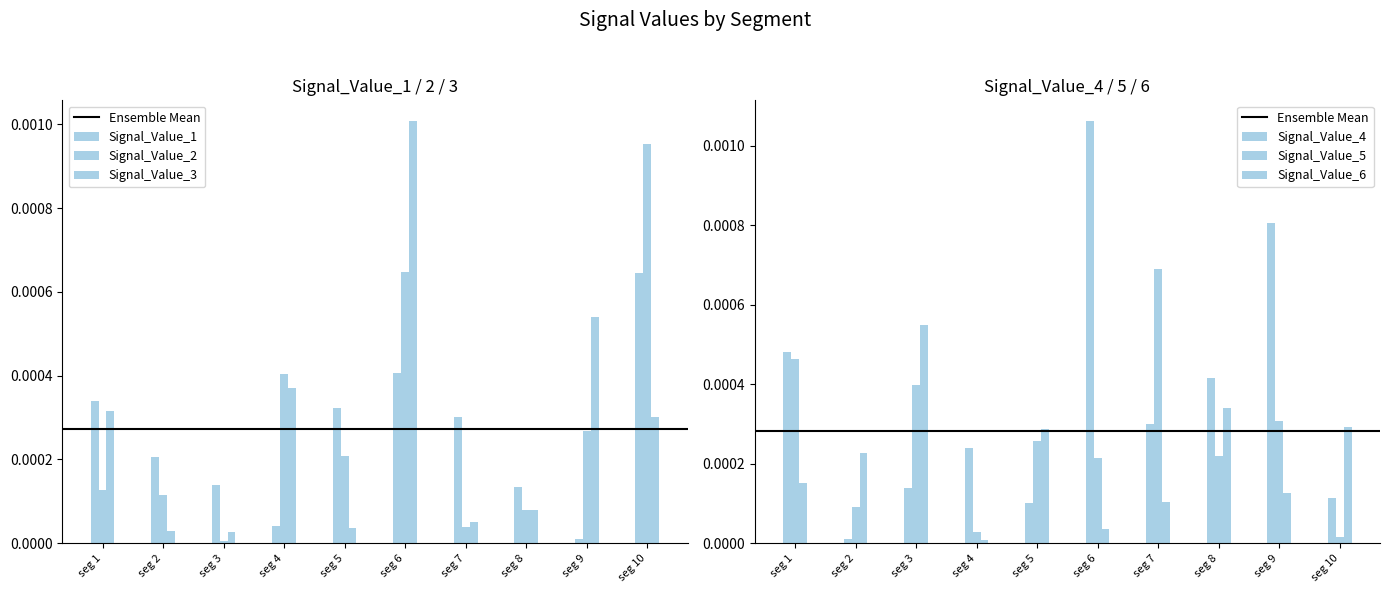

Rank the categories by Signal_Value_5 value from lowest to highest.

seg 10, seg 4, seg 2, seg 6, seg 8, seg 5, seg 9, seg 3, seg 1, seg 7